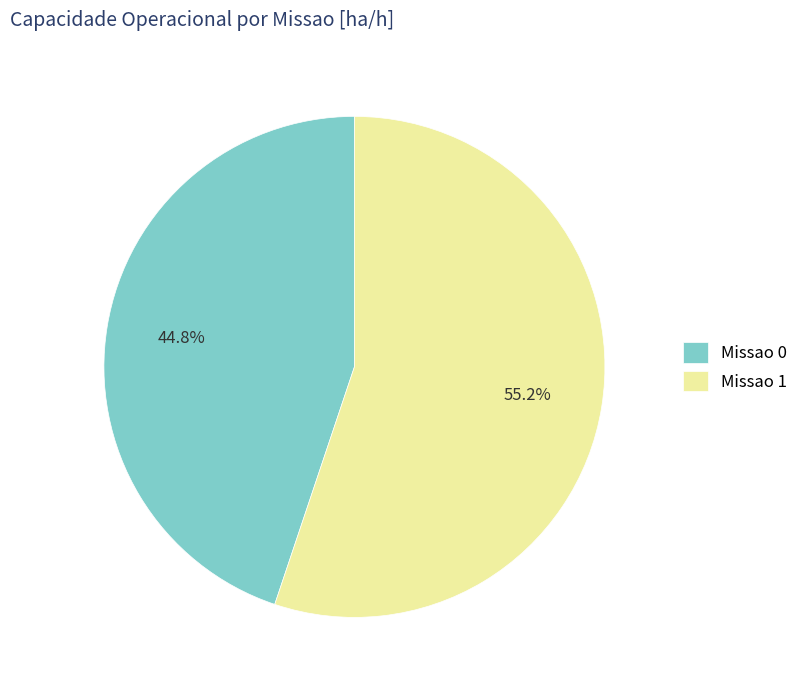

To the nearest percent, what percentage of the pie is Missao 0?

45%